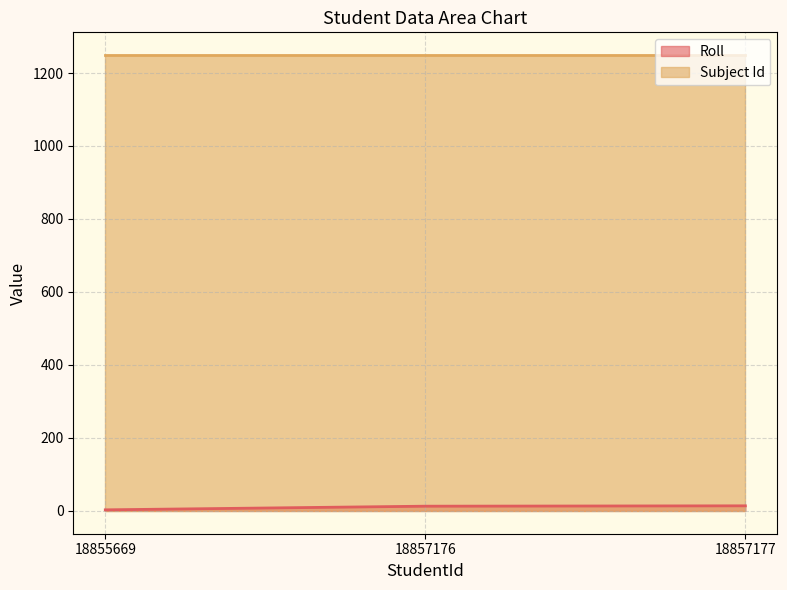

Between 18857176 and 18855669, which is larger?

18857176